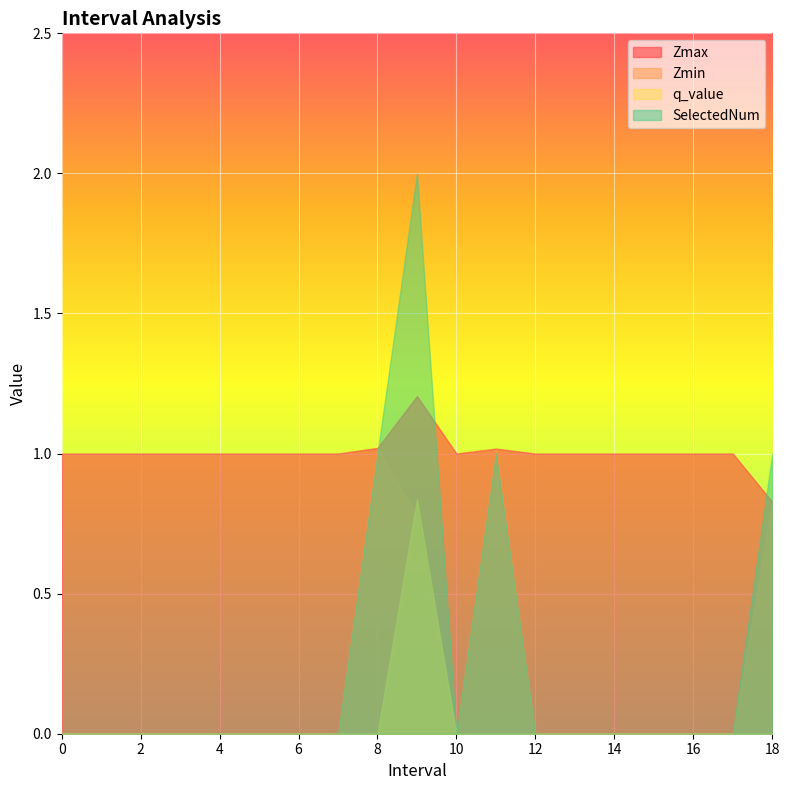

What position from the right is 1?

18